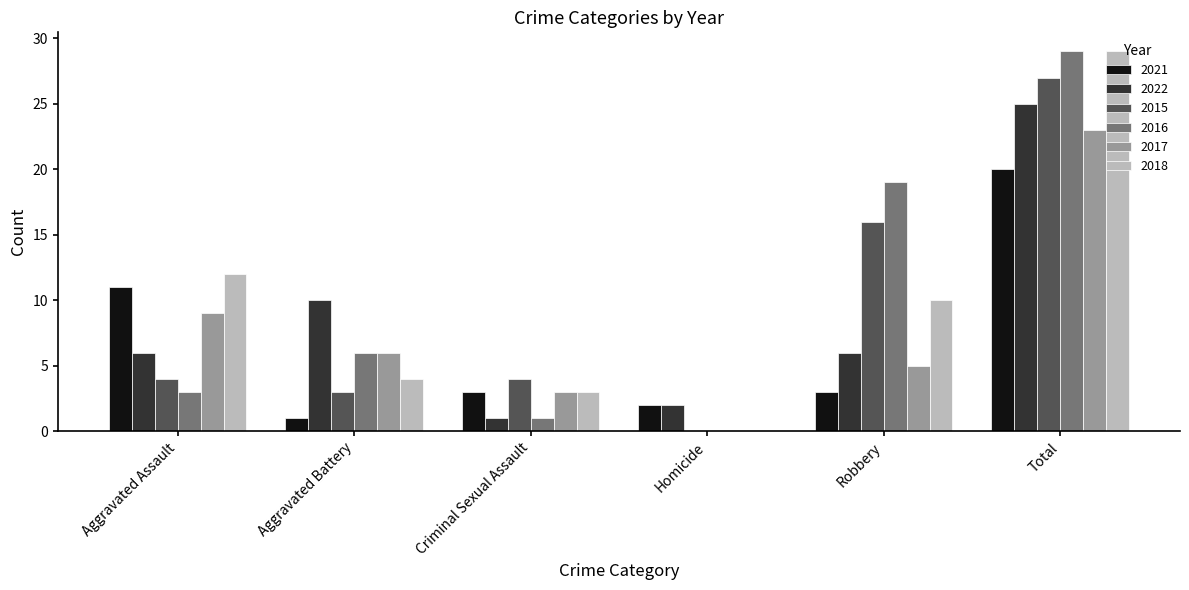

Which series changed the most between Criminal Sexual Assault and Total?

2016